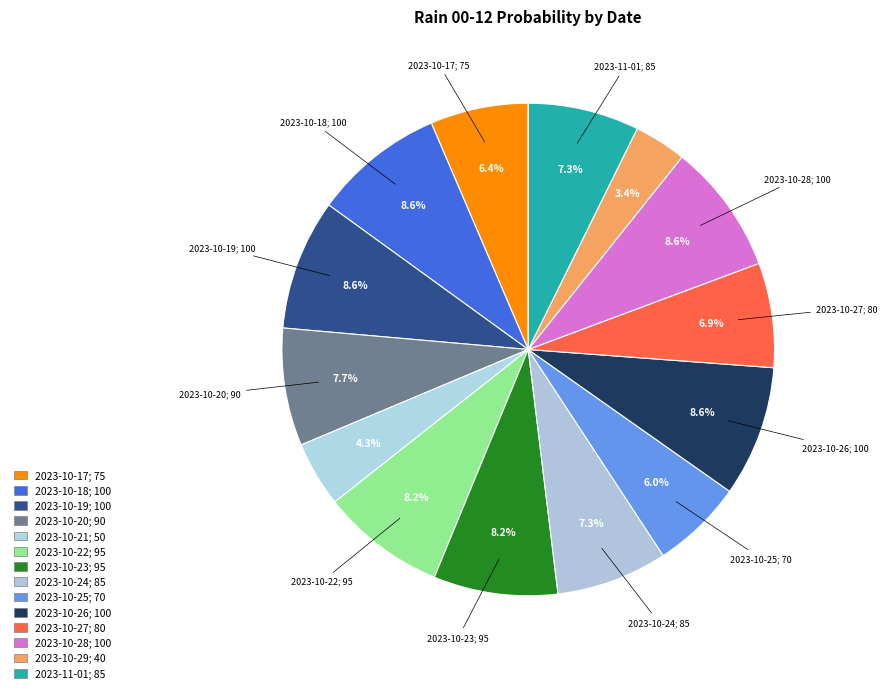

To the nearest percent, what is the combined percentage of 2023-10-24 and 2023-10-17?

14%